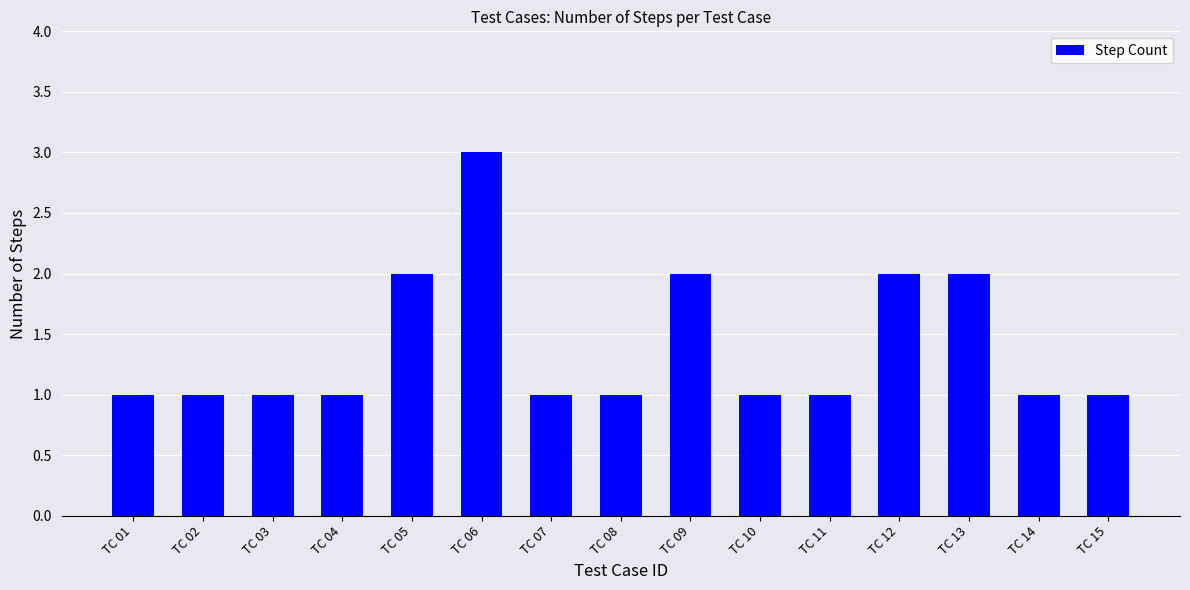

Which category has the highest value across all series?

TC 06